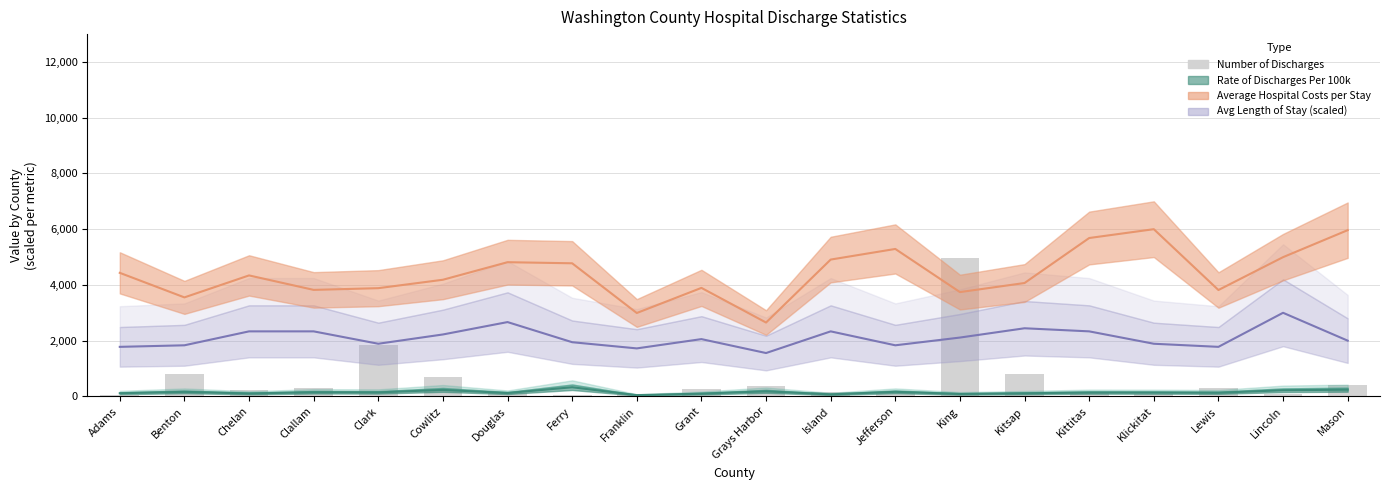

Reading right to left, extract all data points from this chart.

Mason=394.3	Lincoln=69.1	Lewis=290.7	Klickitat=80.6	Kittitas=161.2	Kitsap=785.7	King=4950.0	Jefferson=135.3	Island=172.7	Grays Harbor=388.5	Grant=250.4	Franklin=100.7	Ferry=63.3	Douglas=132.4	Cowlitz=702.2	Clark=1830.3	Clallam=307.9	Chelan=221.6	Benton=805.8	Adams=66.2